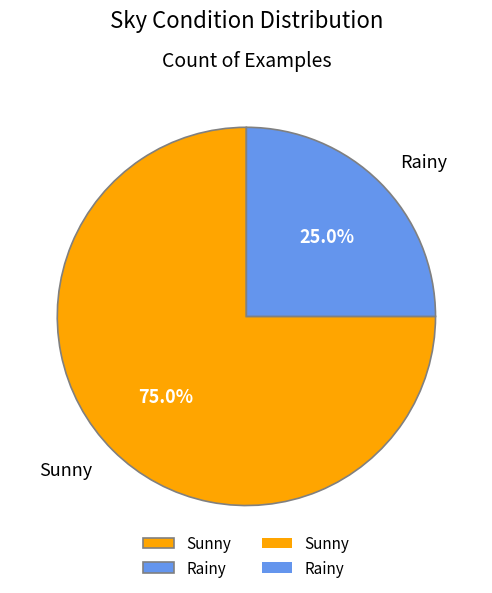

What is the largest slice in the pie chart?

Sunny